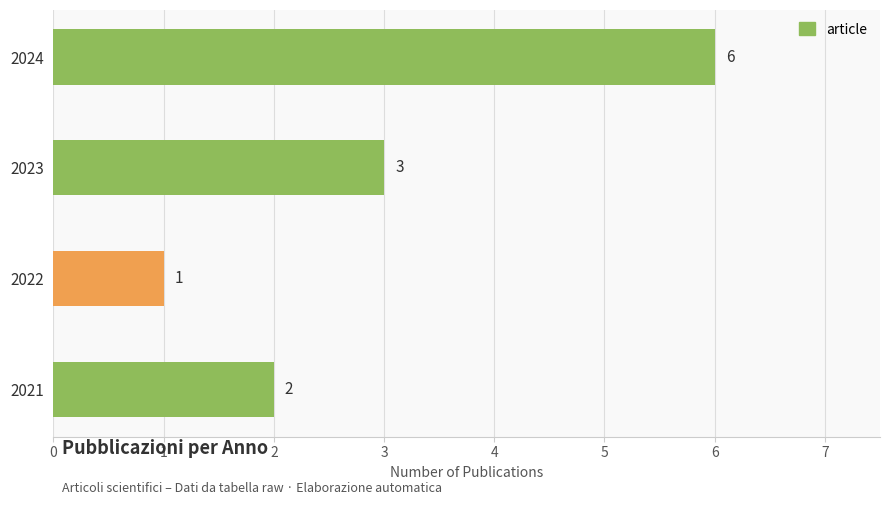

Which has a higher value, 2023 or 2022?

2023